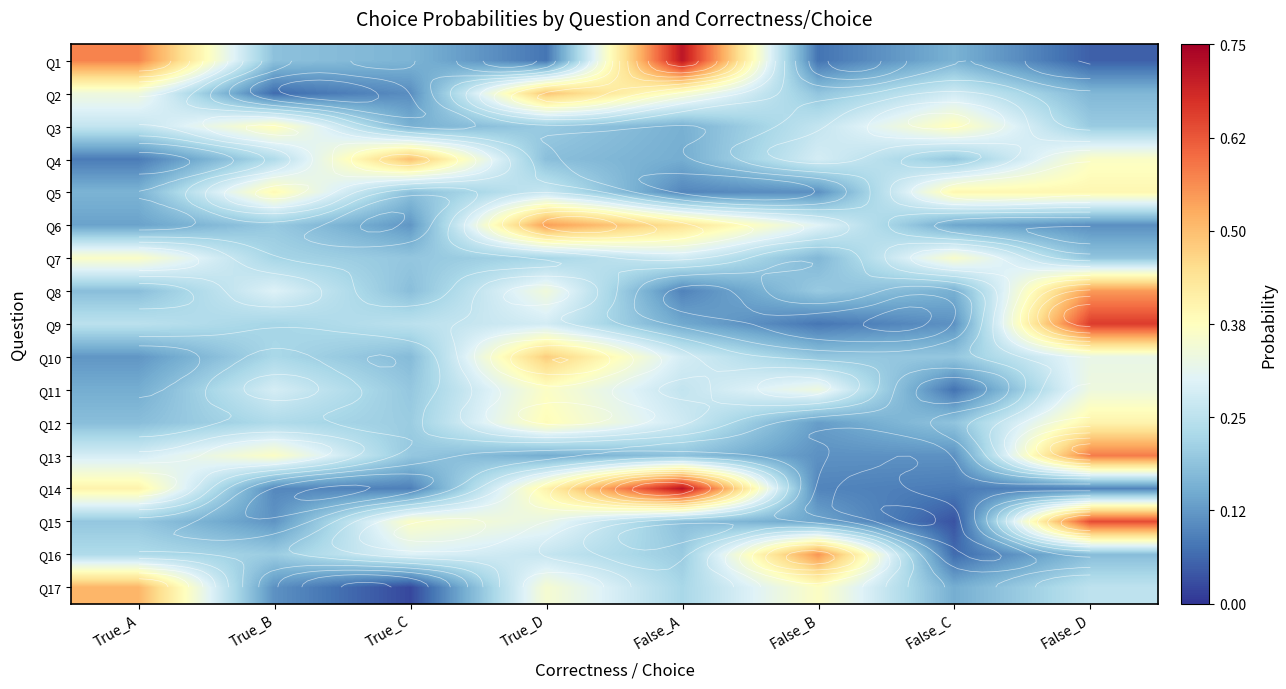

What is the sum of all Q12 values?

2.0